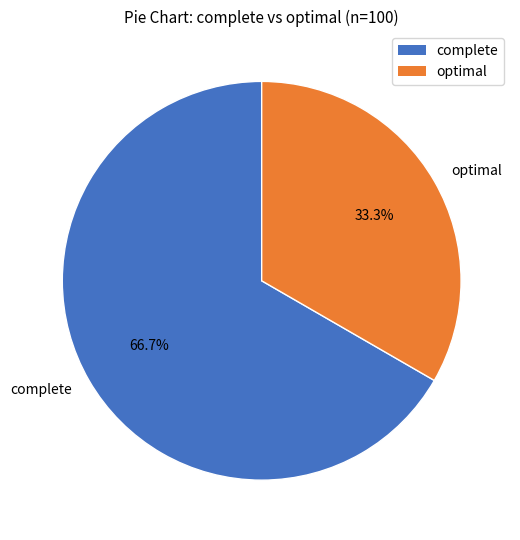

Approximately how many times larger is the value at optimal compared to complete?

0.5